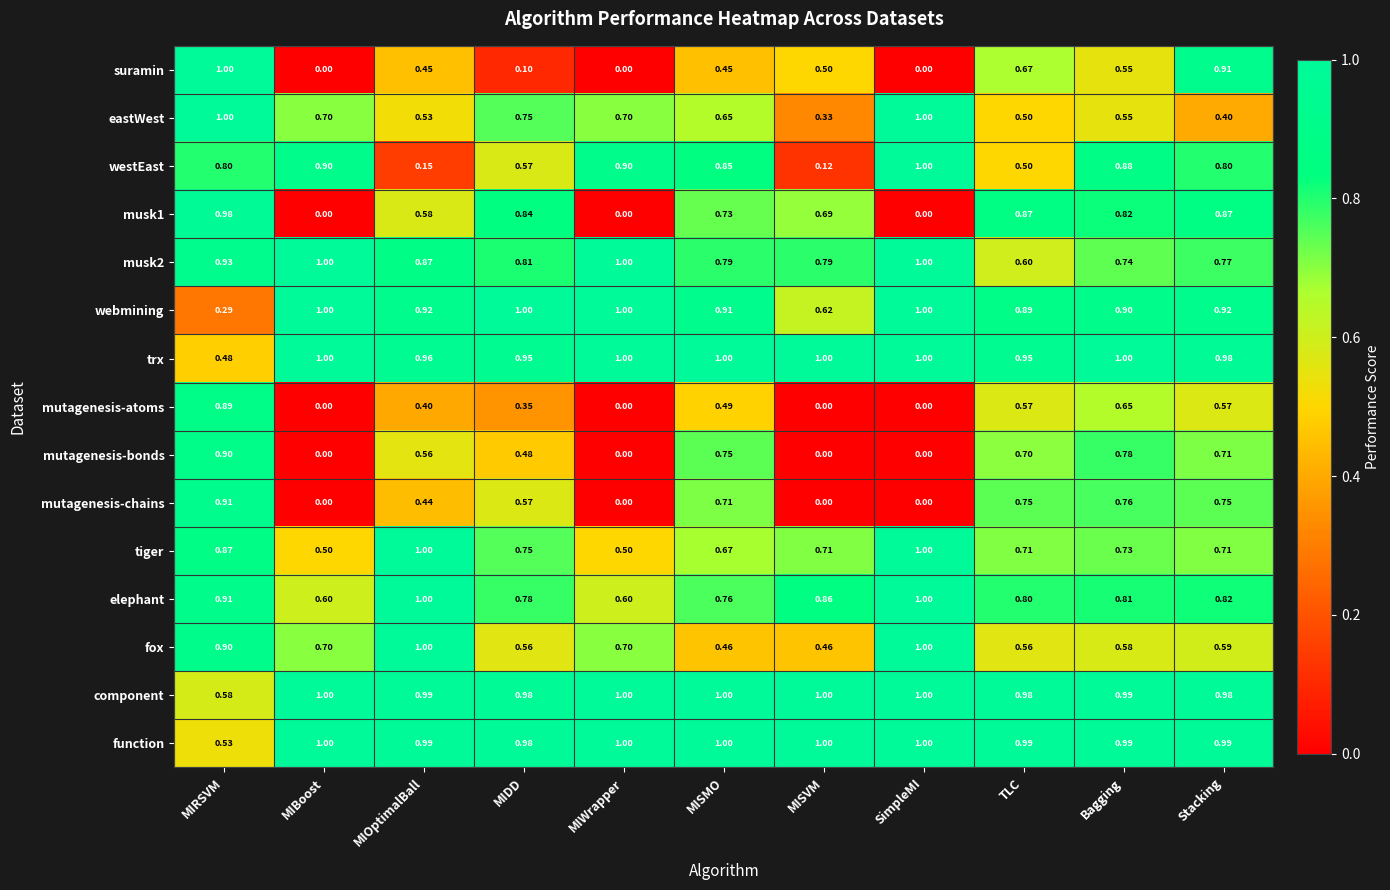

Between MIWrapper and MISVM, which series saw the biggest shift?

westEast